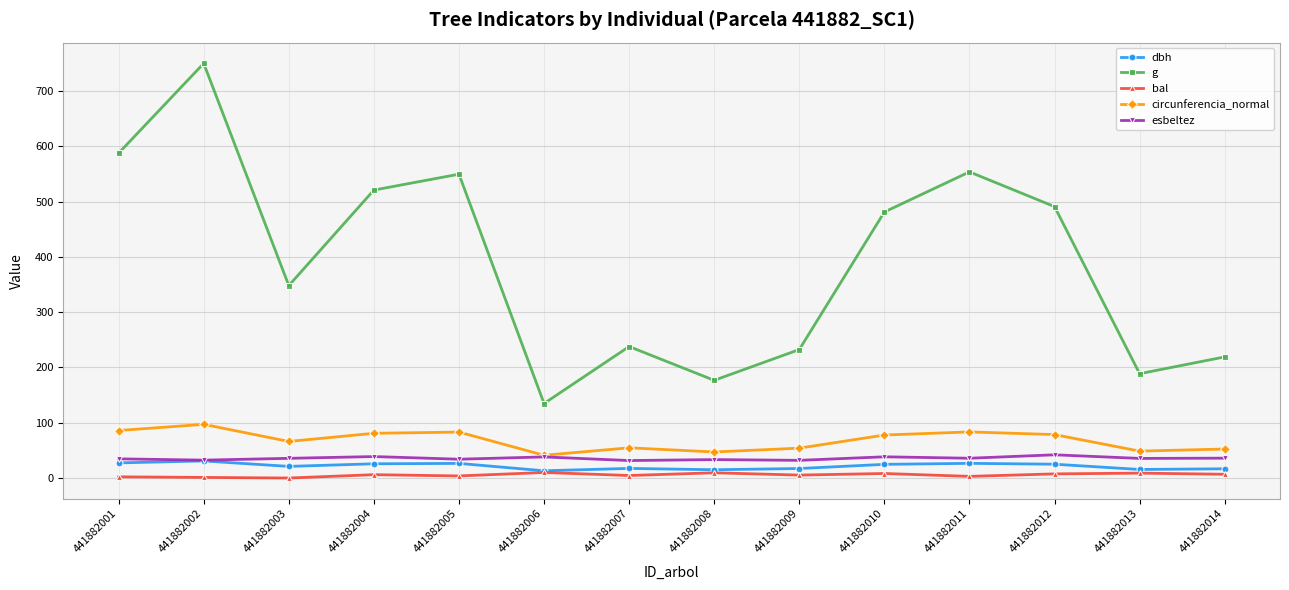

True or false: circunferencia_normal has a value of 48.7 at 441882013.

True